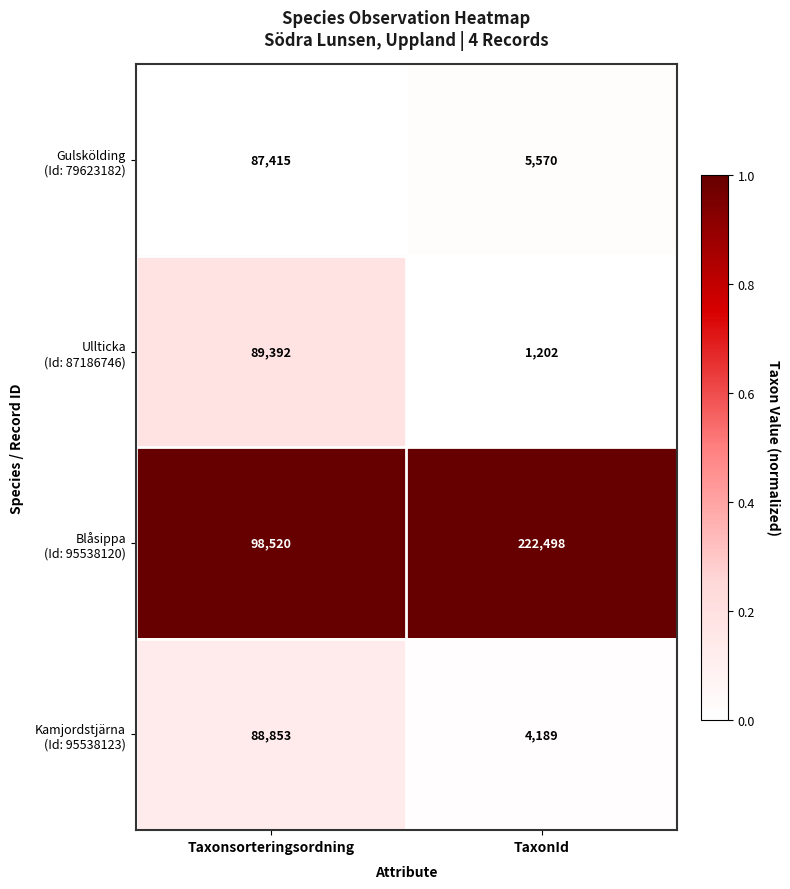

What is the spread (max minus min) of values at TaxonId?

221296